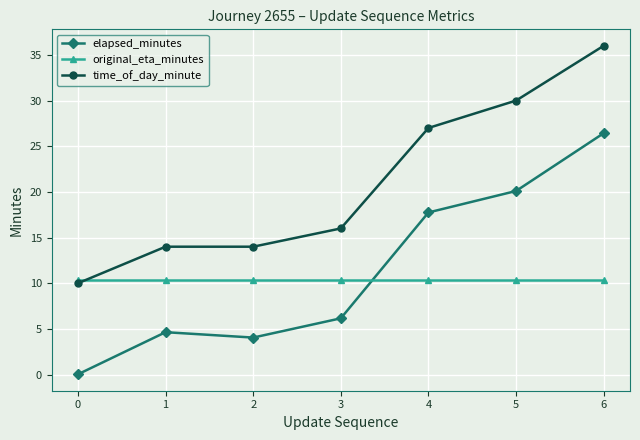

Which series has the widest spread of values?

elapsed_minutes